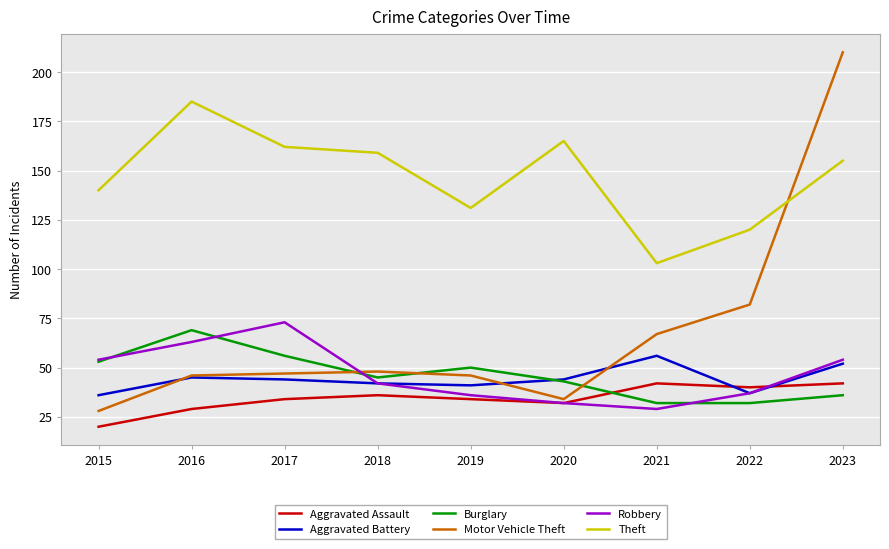

Reading left to right, list all the values displayed in this chart.

Aggravated Assault: 20	29	34	36	34	32	42	40	42
Aggravated Battery: 36	45	44	42	41	44	56	37	52
Burglary: 53	69	56	45	50	43	32	32	36
Motor Vehicle Theft: 28	46	47	48	46	34	67	82	210
Robbery: 54	63	73	42	36	32	29	37	54
Theft: 140	185	162	159	131	165	103	120	155